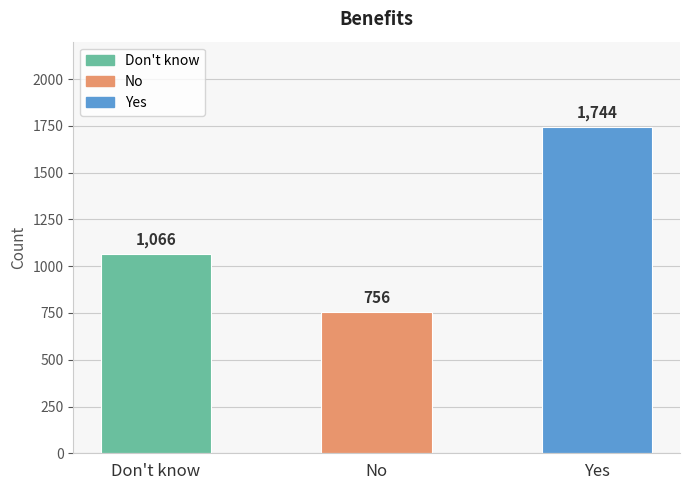

What is the change in value from Don't know to Yes?

+678